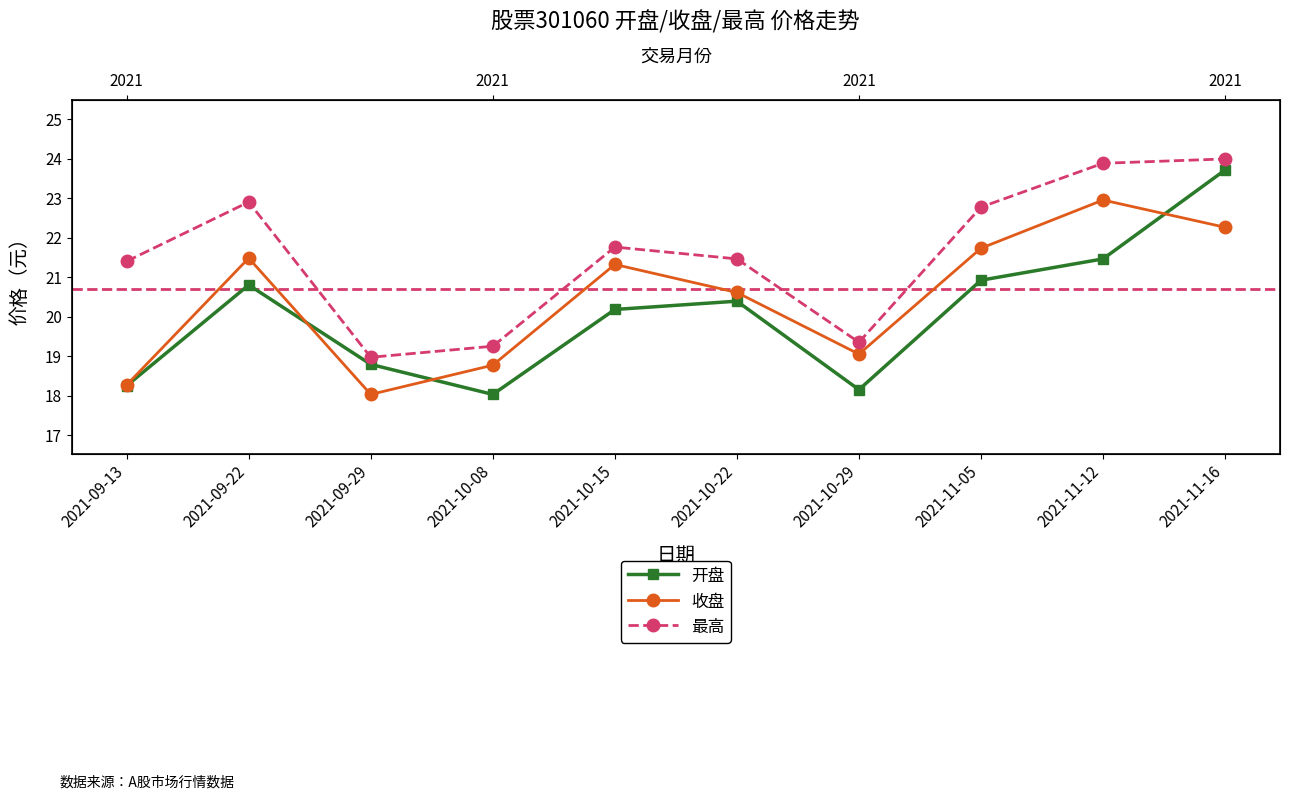

What is the maximum value shown in the chart?

24.0